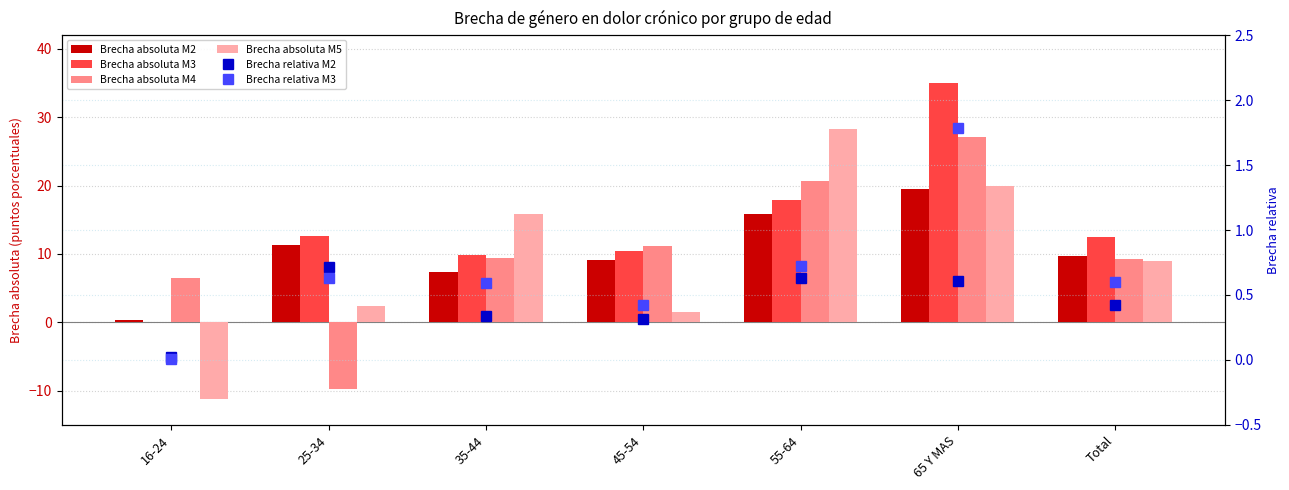

Reading left to right, what are all the values shown in this chart?

Brecha absoluta M2: 16-24=0.3	25-34=11.3	35-44=7.4	45-54=9.1	55-64=15.9	65 Y MAS=19.6	Total=9.8
Brecha absoluta M3: 16-24=0.1	25-34=12.6	35-44=9.9	45-54=10.4	55-64=17.9	65 Y MAS=35.0	Total=12.4
Brecha absoluta M4: 16-24=6.5	25-34=-9.8	35-44=9.5	45-54=11.2	55-64=20.7	65 Y MAS=27.1	Total=9.2
Brecha absoluta M5: 16-24=-11.2	25-34=2.4	35-44=15.9	45-54=1.5	55-64=28.3	65 Y MAS=20.0	Total=8.9
Brecha relativa M2: 16-24=0.0	25-34=0.7	35-44=0.3	45-54=0.3	55-64=0.6	65 Y MAS=0.6	Total=0.4
Brecha relativa M3: 16-24=0.0	25-34=0.6	35-44=0.6	45-54=0.4	55-64=0.7	65 Y MAS=1.8	Total=0.6